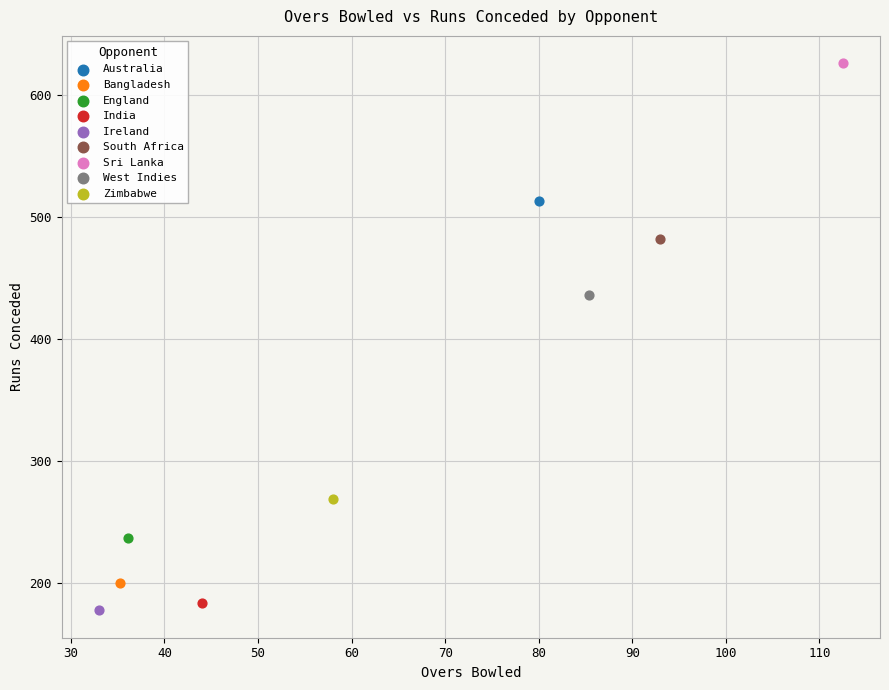

Which series reaches the minimum Y coordinate?

Ireland